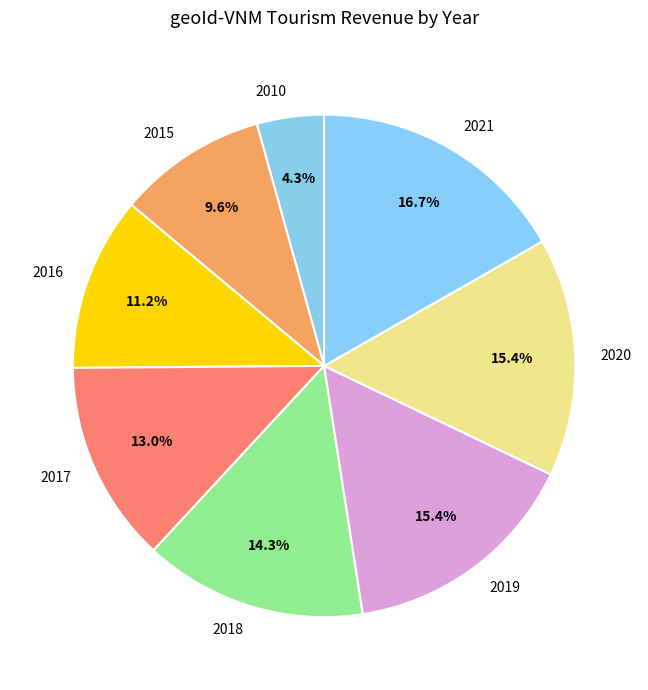

Is there a majority slice in this chart?

No